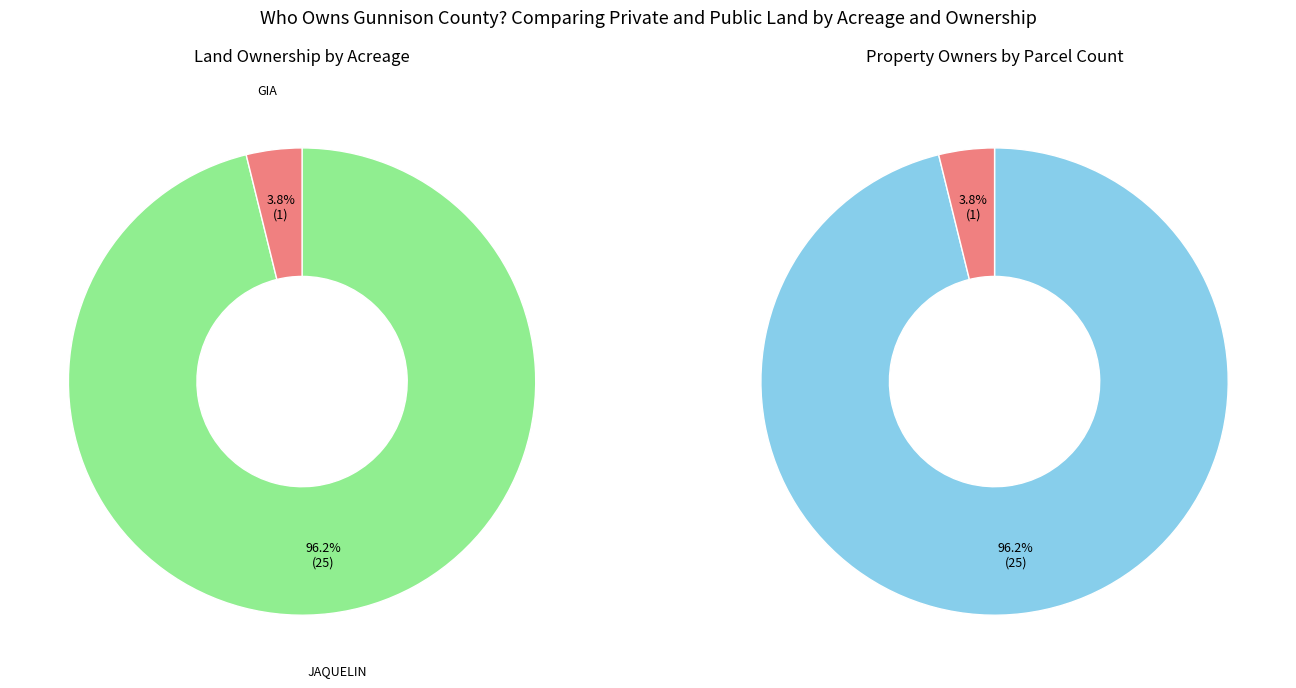

What portion of the pie excludes JAQUELIN?

3.8%